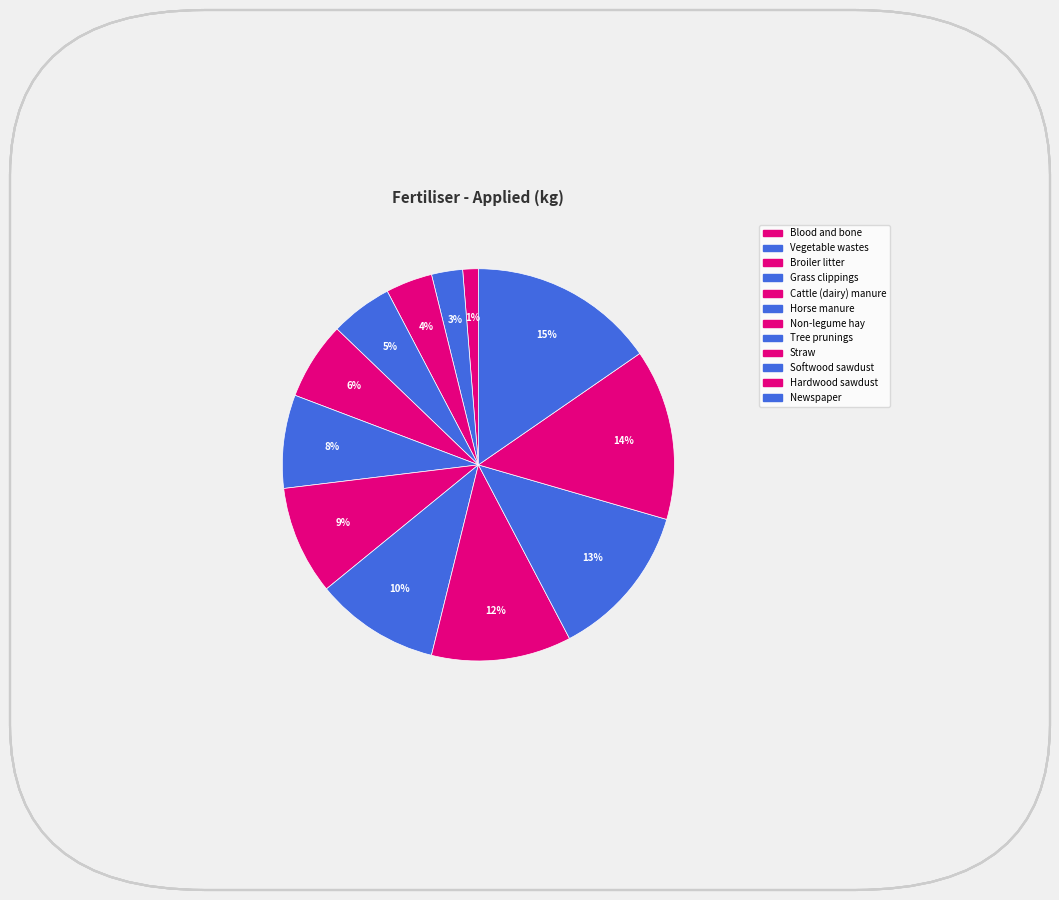

Is Horse manure the majority of the pie?

No